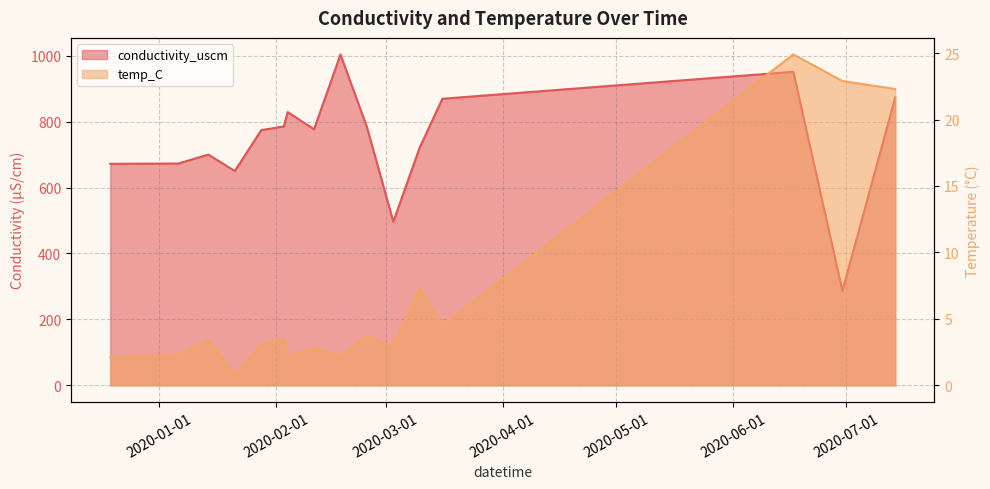

Rank the series by their average value, from highest to lowest.

conductivity_uscm, temp_C